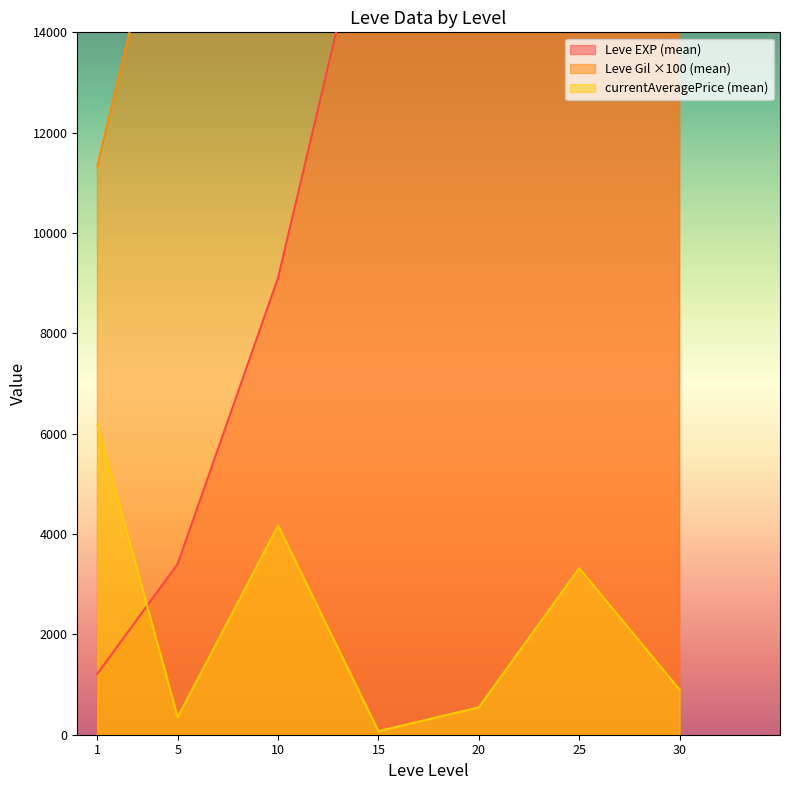

The value of currentAveragePrice (mean) at 1 is 2807.3. True or false?

False